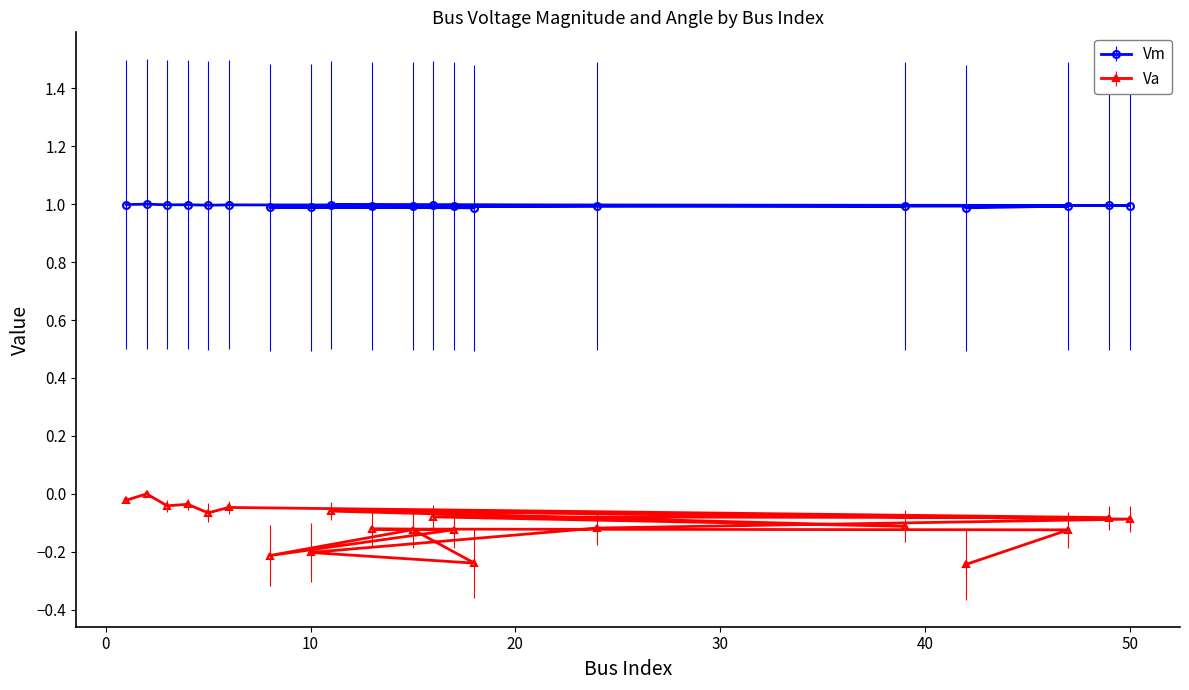

True or false: Va and Vm intersect in this chart.

False